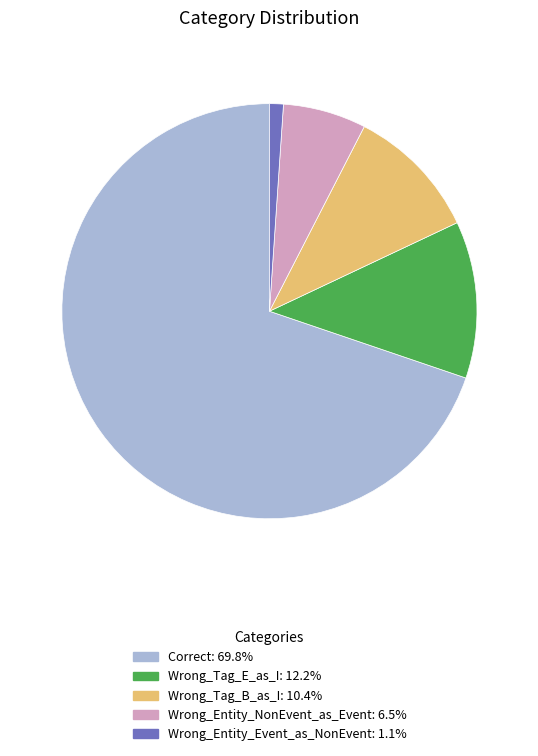

How many segments does this pie chart have?

5